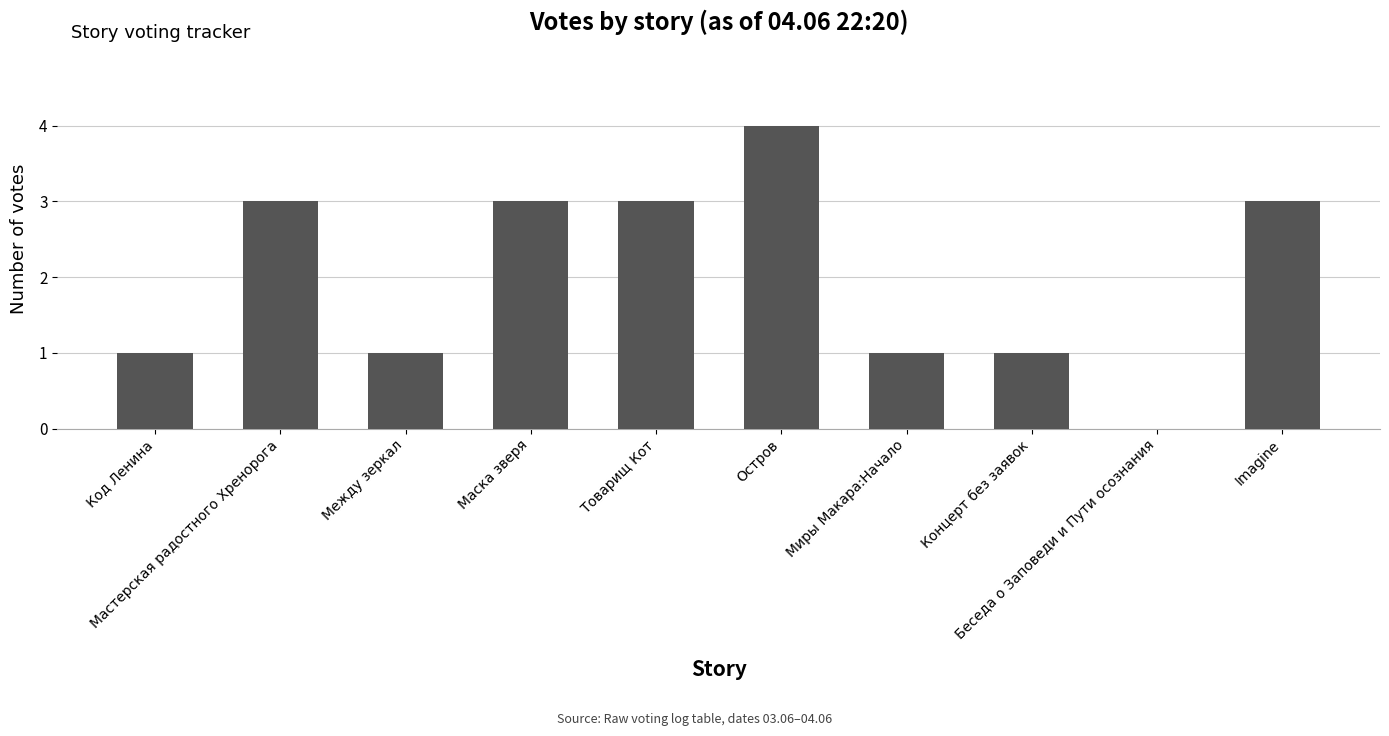

The chart shows a value of 2 at Концерт без заявок. True or false?

False